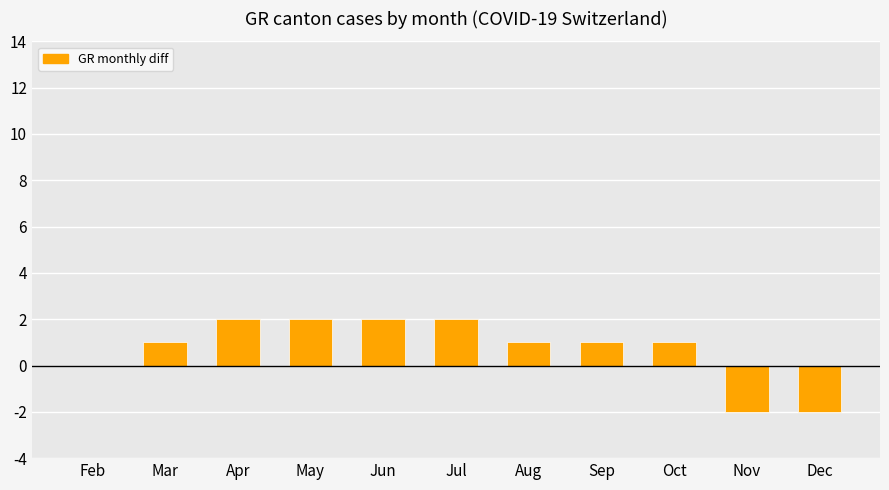

What is the average value?

1